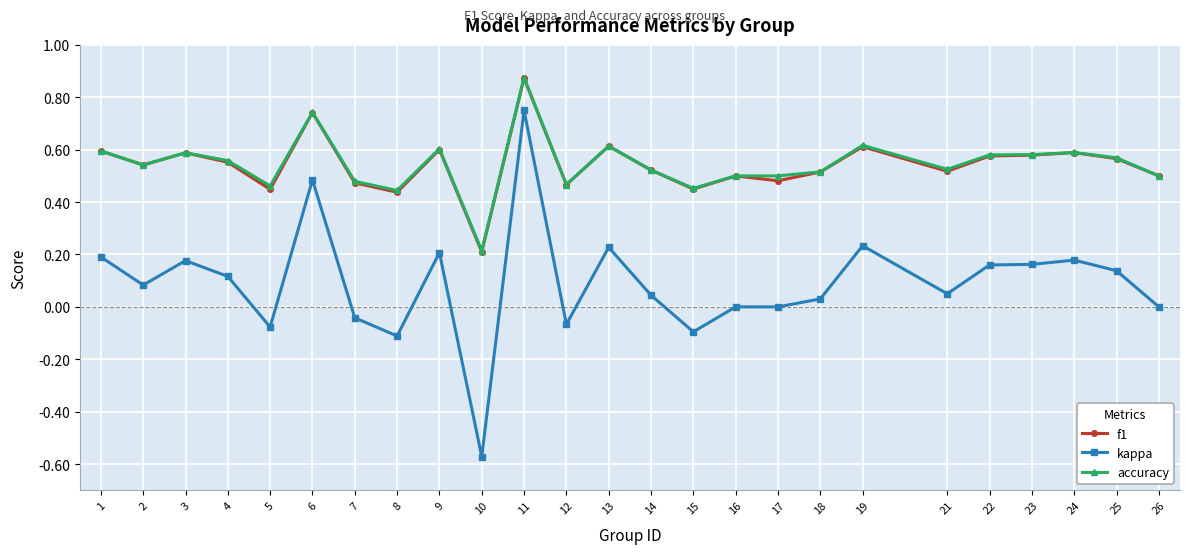

Which category has the lowest value across all series?

10